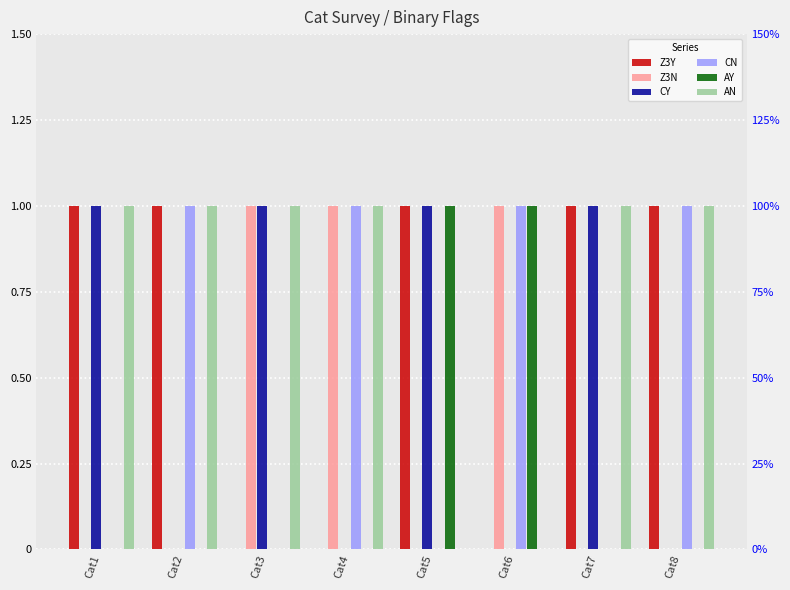

Are the bars grouped side by side (vs. stacked)?

Yes